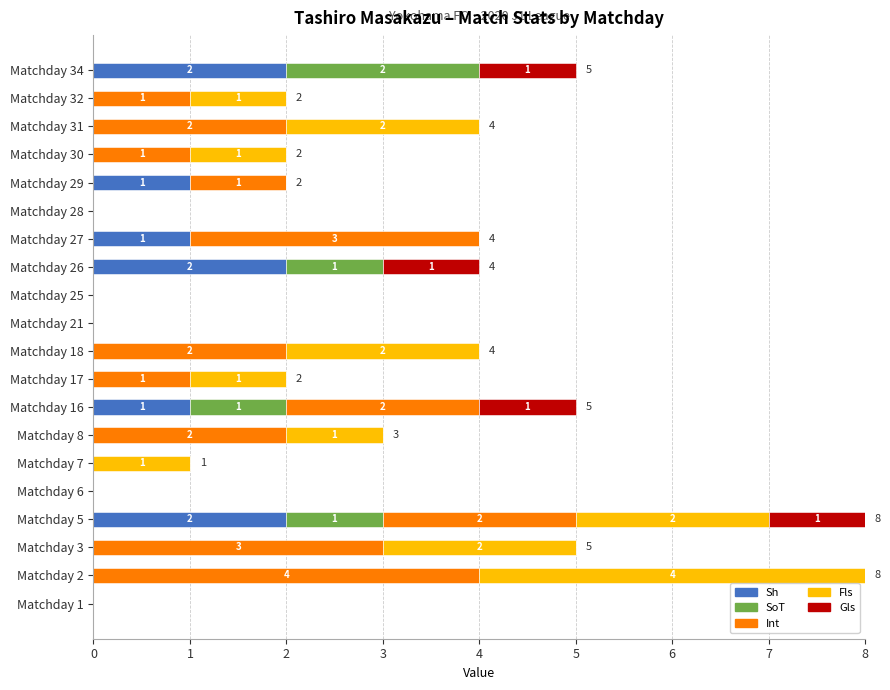

What is the total value across all series at Matchday 2?

8